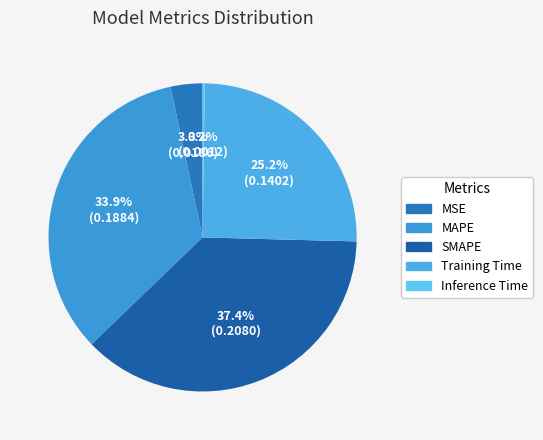

Rank the categories by value from highest to lowest.

SMAPE, MAPE, Training Time, MSE, Inference Time